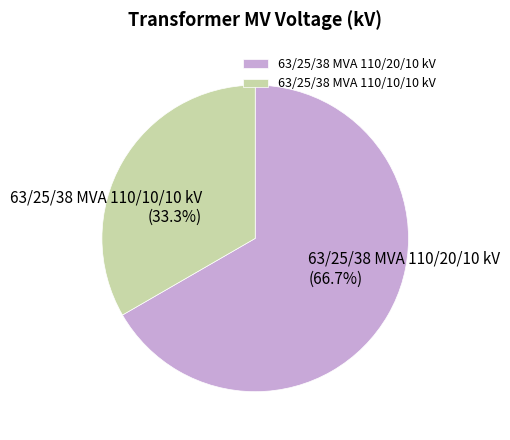

Does 63/25/38 MVA 110/20/10 kV represent more than half of the total?

Yes